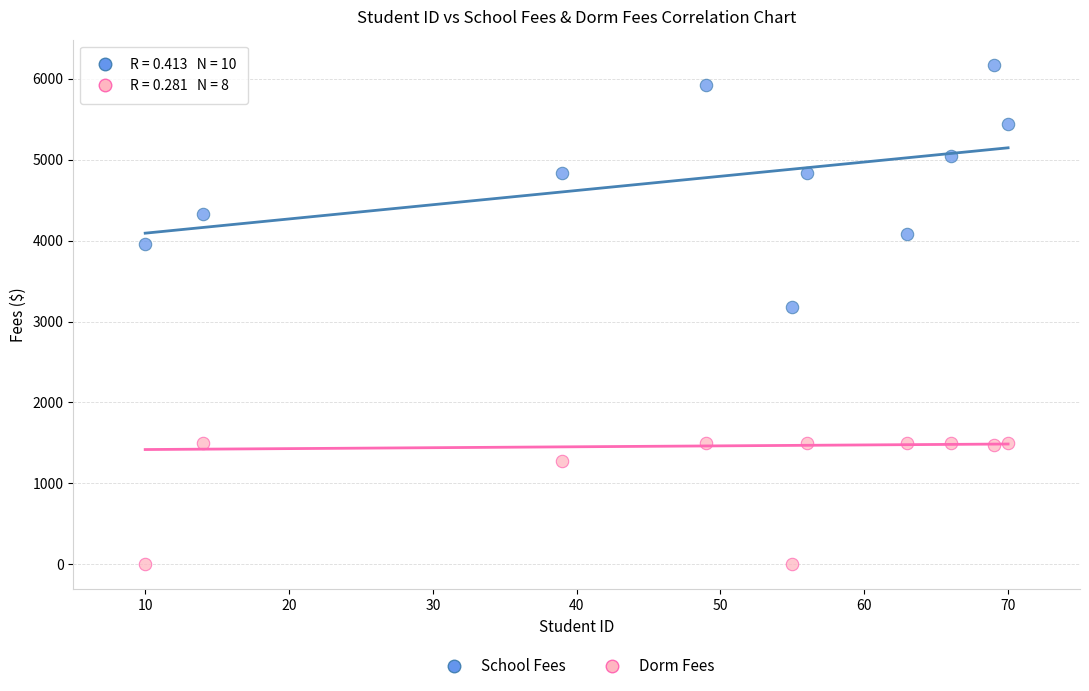

Which series contains the lowest Y value?

Dorm Fees